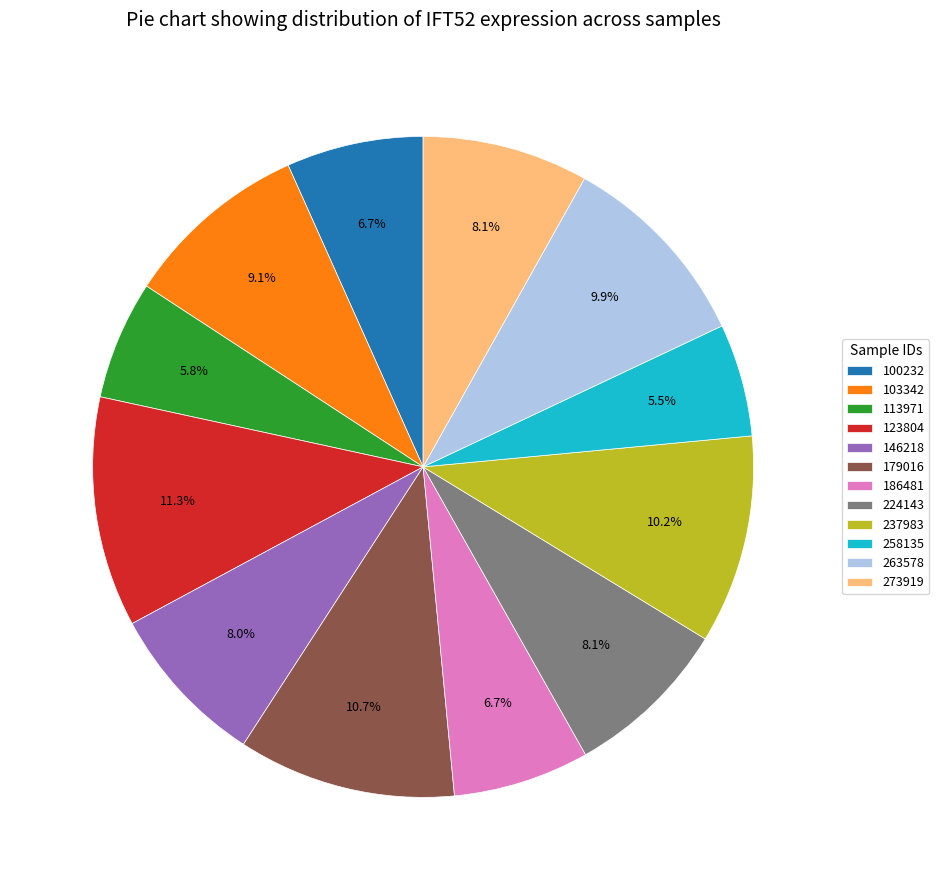

The 237983 slice represents 10% of the pie. True or false?

True